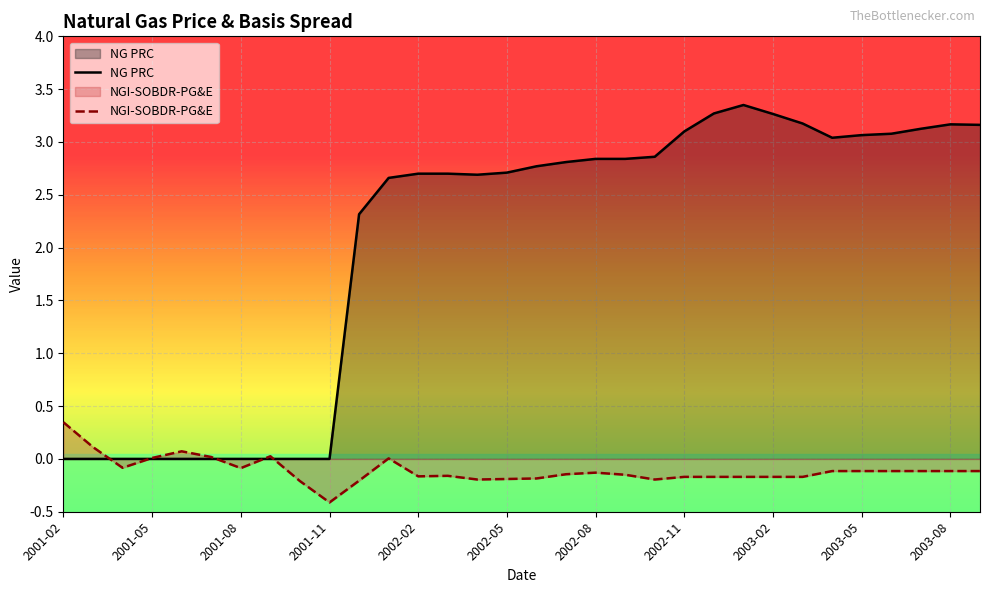

At how many categories does at least one series exceed 2?

22